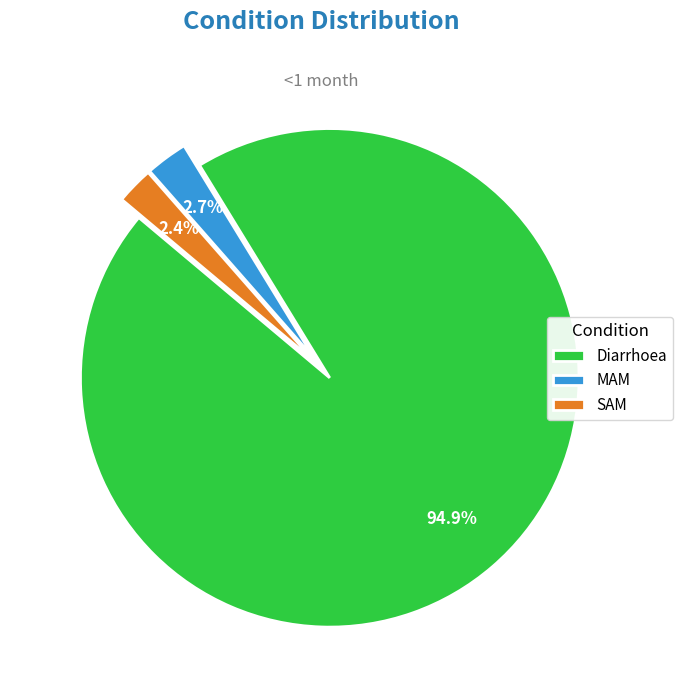

What is the total percentage of SAM and MAM?

5.1%